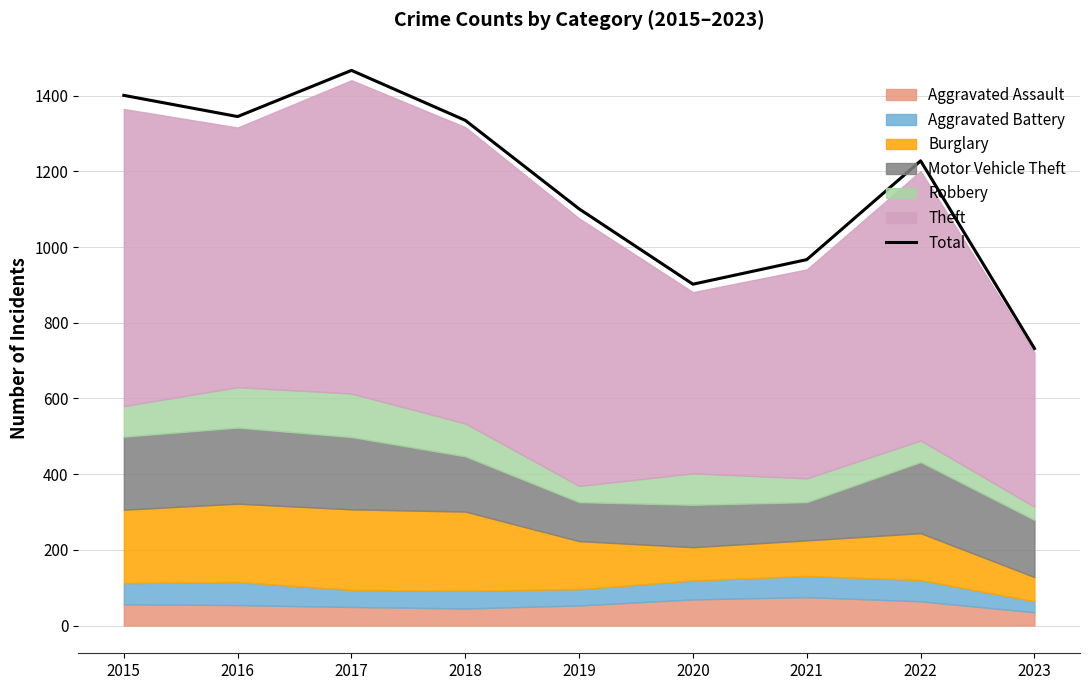

Reading left to right, transcribe all the data shown in this chart.

2015=1401	2016=1345	2017=1467	2018=1335	2019=1101	2020=902	2021=967	2022=1228	2023=732